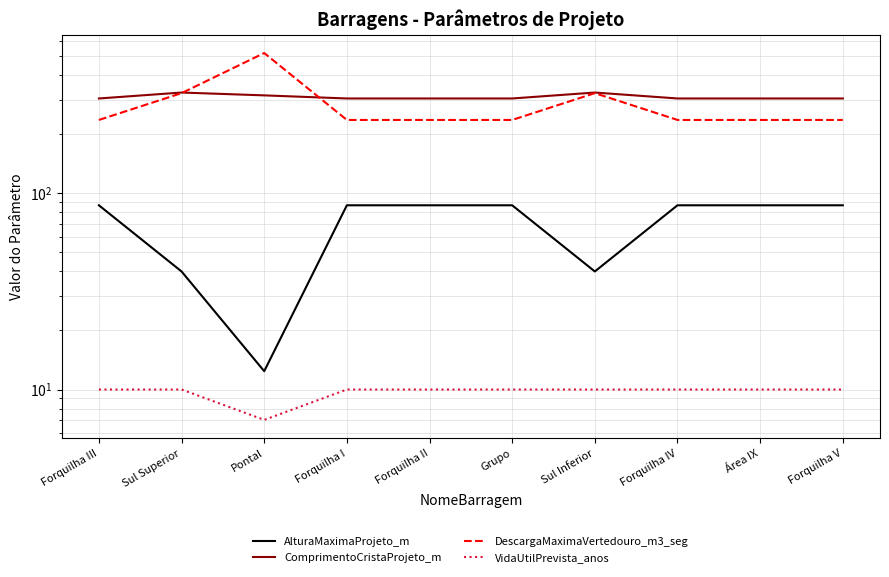

What are all the series names shown in the legend?

AlturaMaximaProjeto_m, ComprimentoCristaProjeto_m, DescargaMaximaVertedouro_m3_seg, VidaUtilPrevista_anos